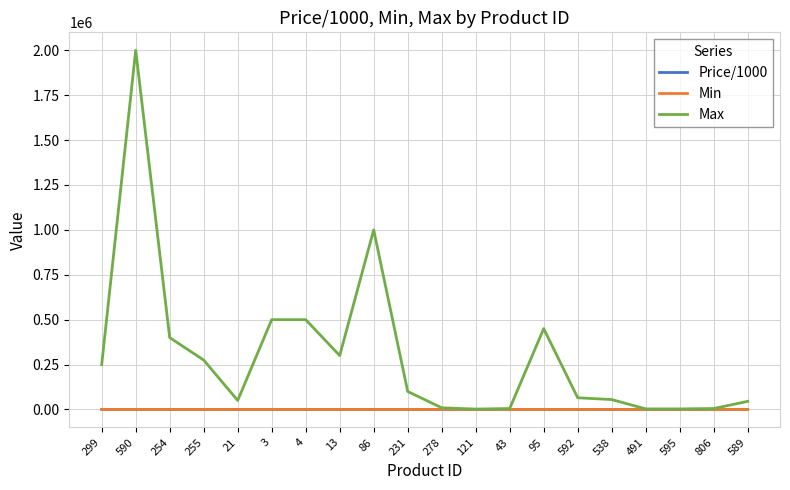

Which series has the largest total across all categories?

Max